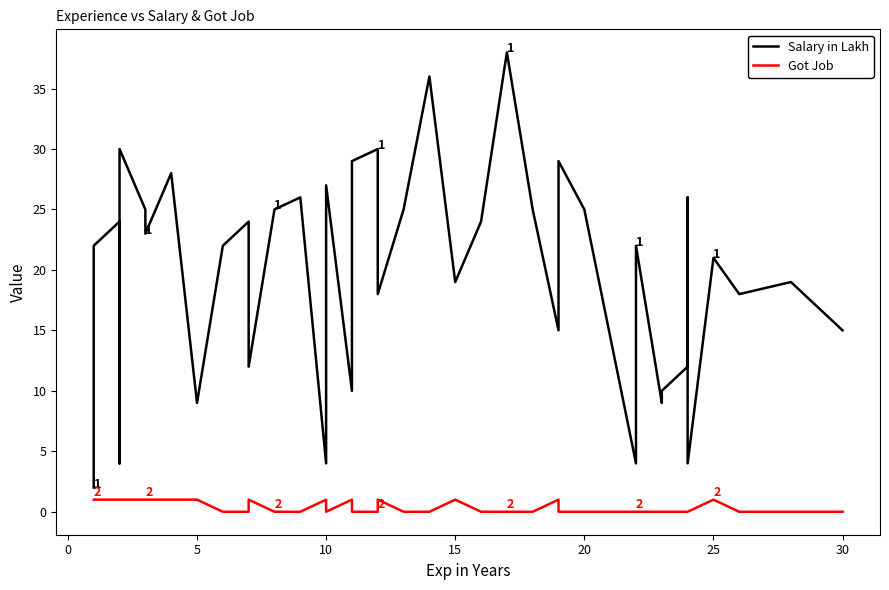

Is the value of Got Job at −5 greater than the value of Salary in Lakh at 11?

No